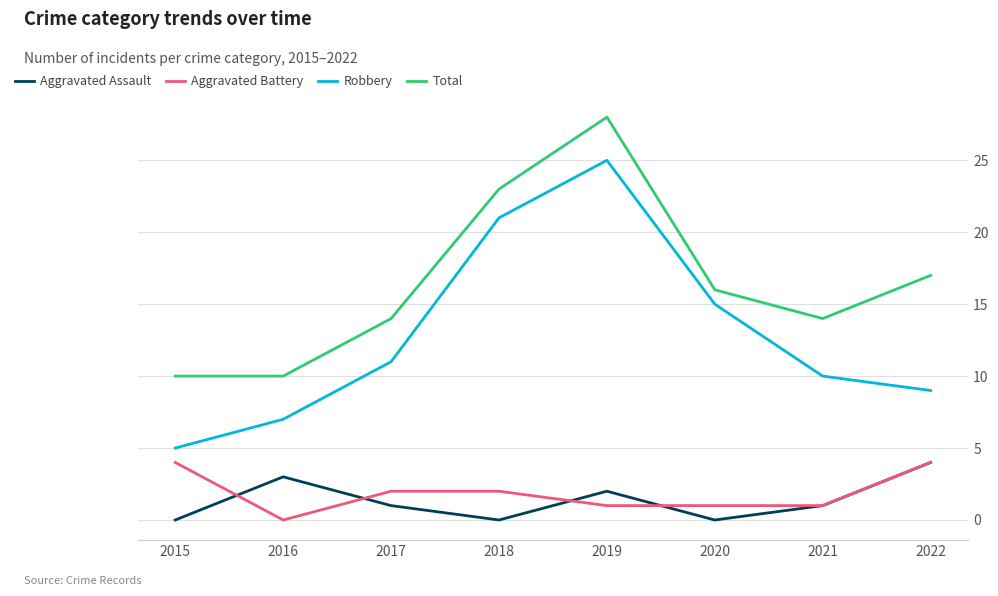

What is the lowest value of the Total series?

10